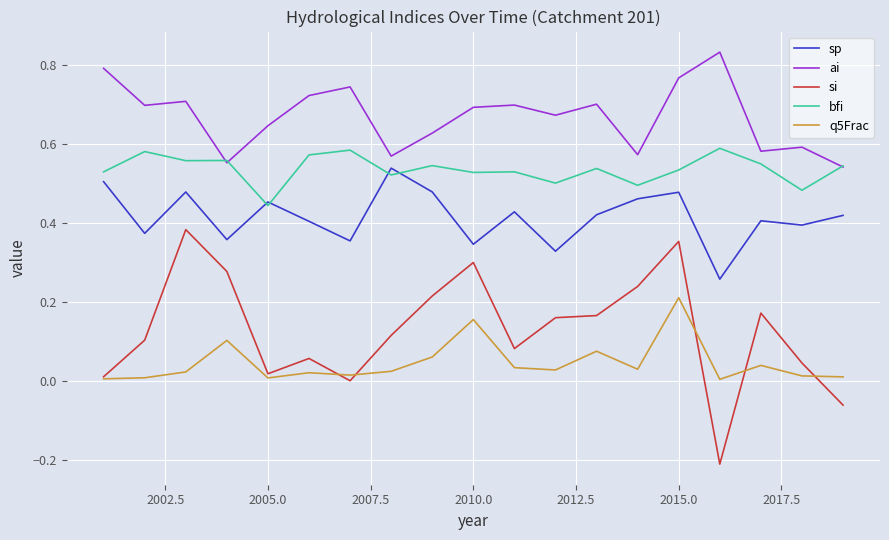

Which series has the largest total across all categories?

ai